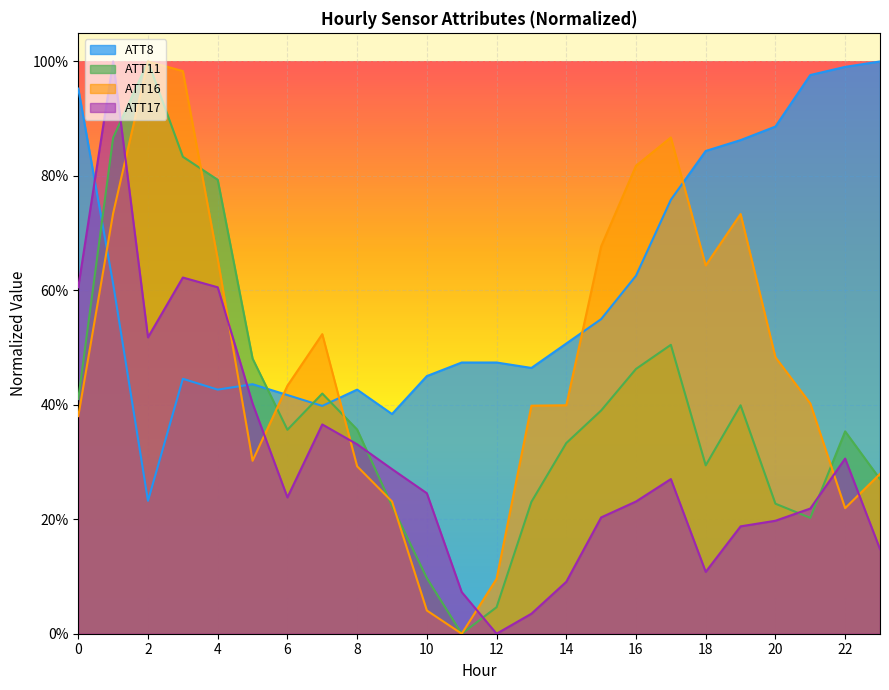

Which label corresponds to the largest value in the chart?

23